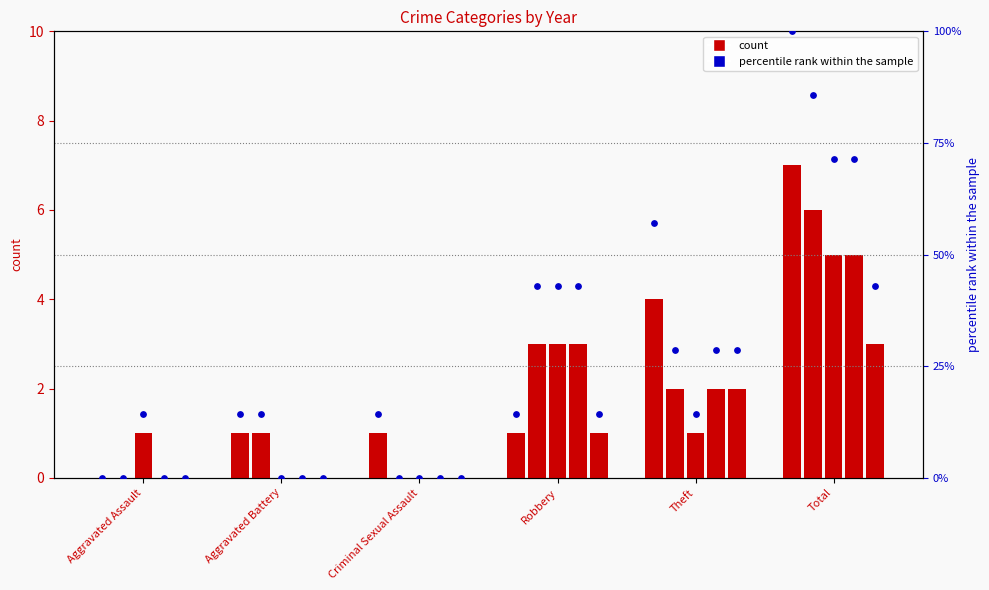

What is the change in value from Theft to Total?

+42.9